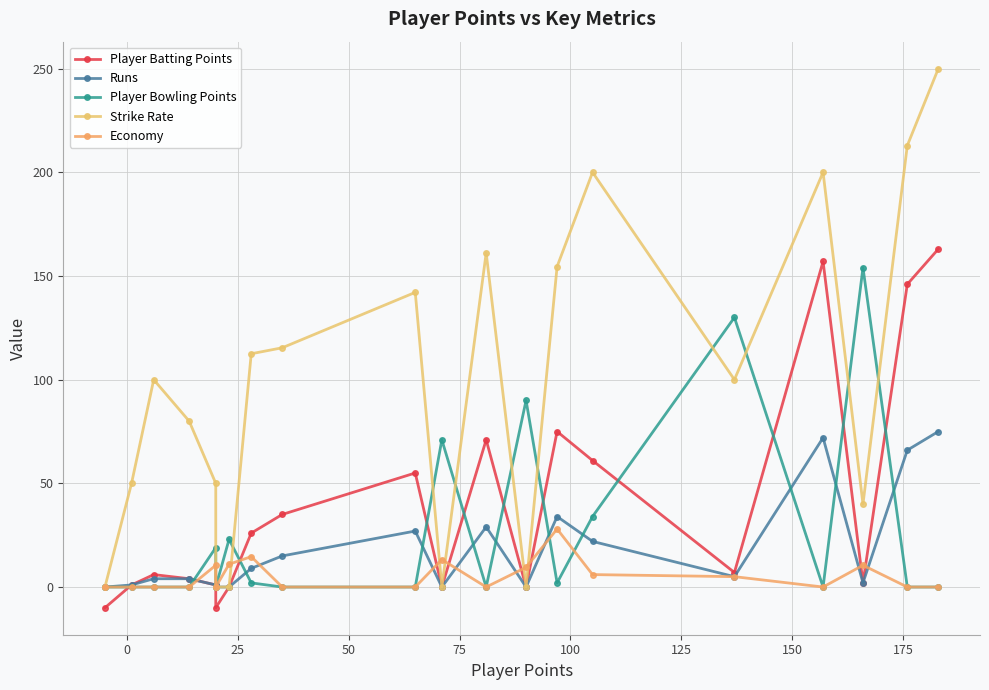

What are all the series names shown in the legend?

Player Batting Points, Runs, Player Bowling Points, Strike Rate, Economy